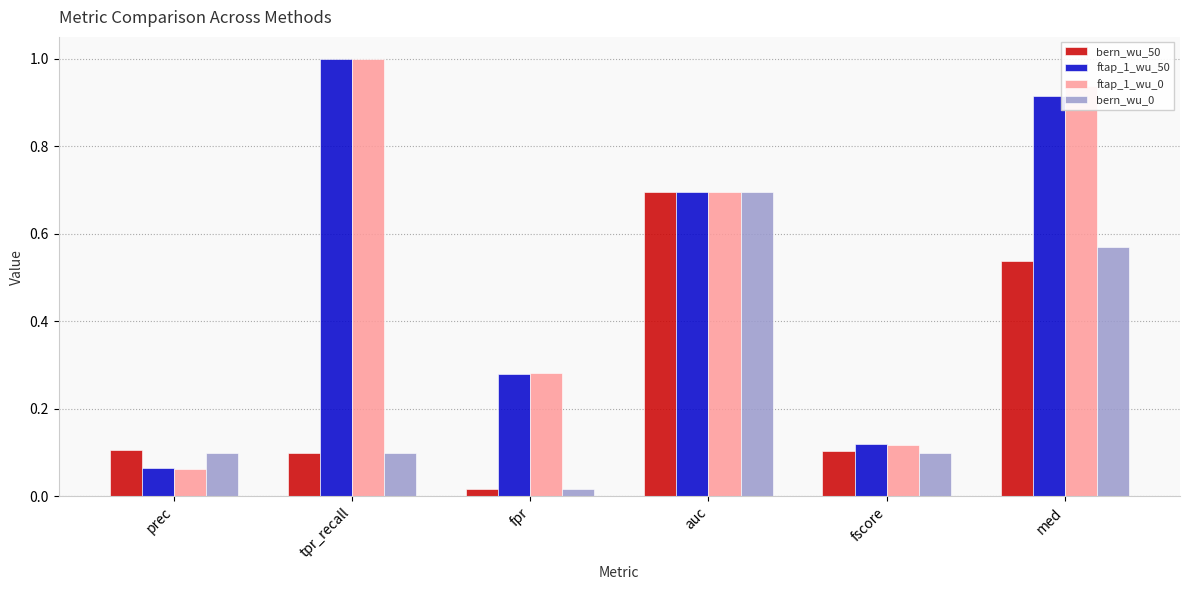

Is it true that ftap_1_wu_50 equals 0.0 at prec?

False